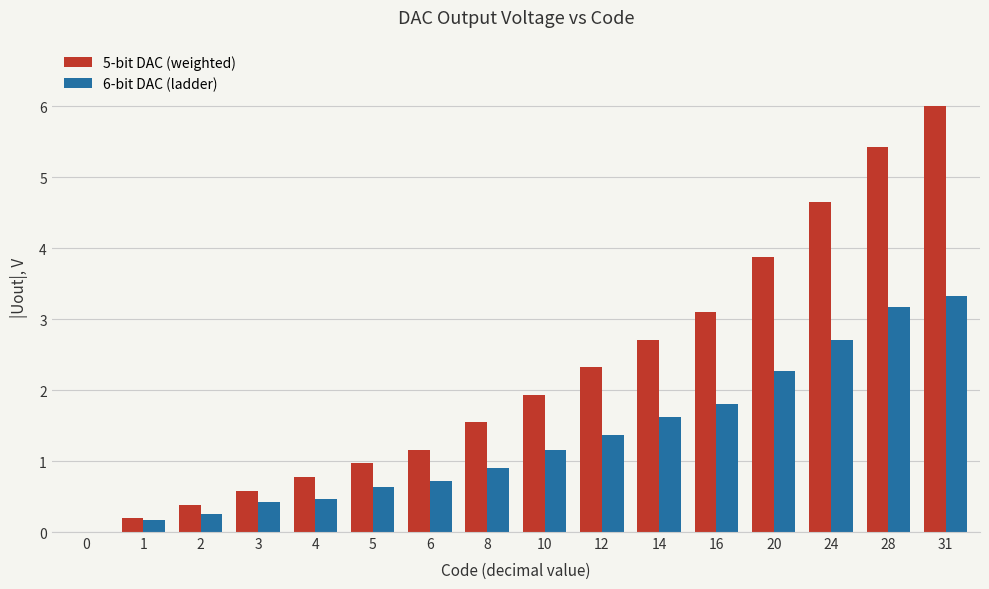

The value of 5-bit DAC (weighted) at 14 is 2.7. True or false?

True